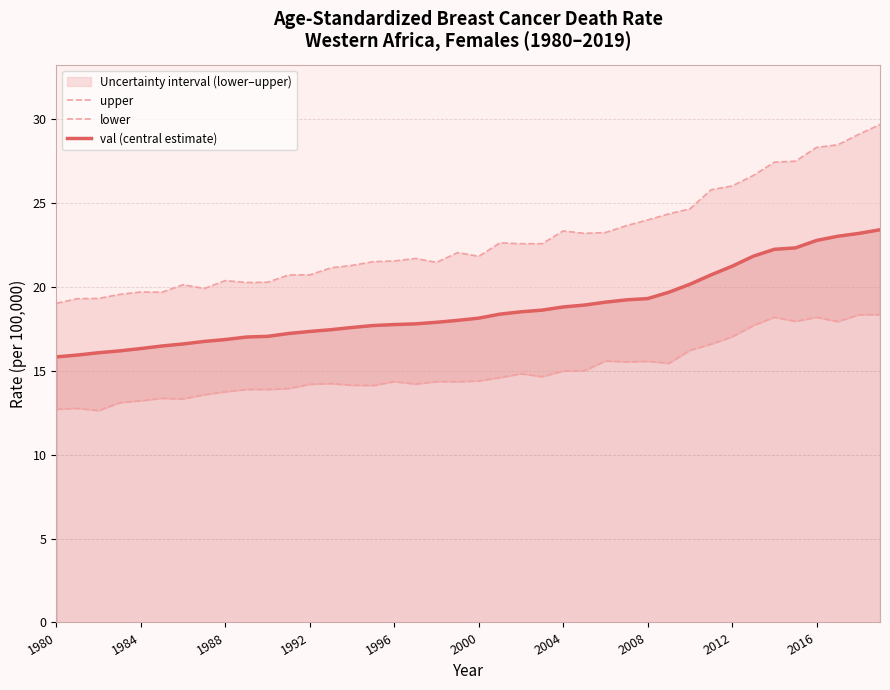

True or false: lower and val (central estimate) cross at least once.

False